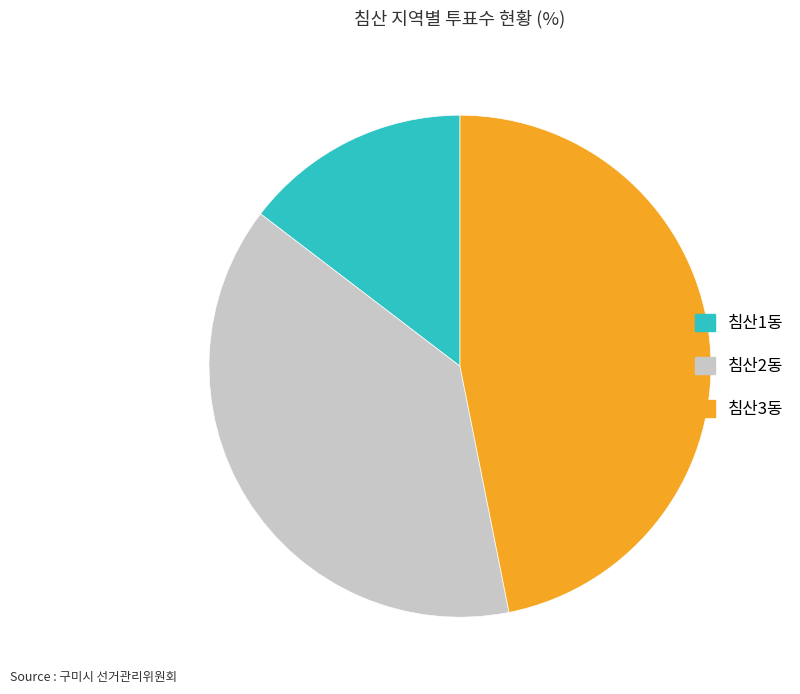

Approximately how many times larger is the value at 침산2동 compared to 침산1동?

2.6